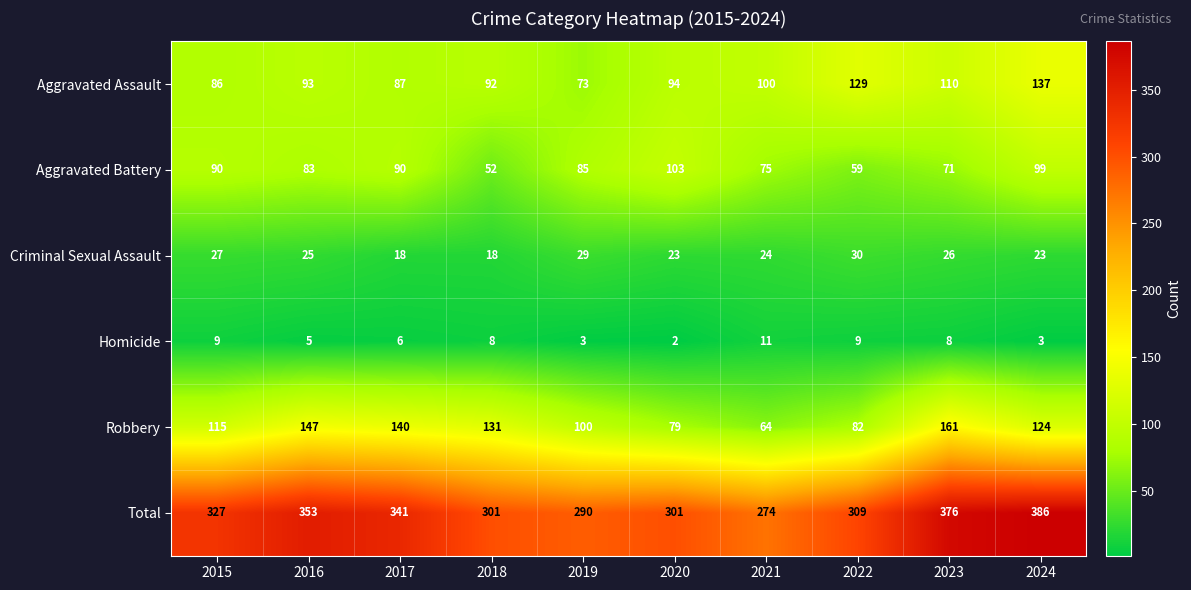

How many series are shown in this chart?

6